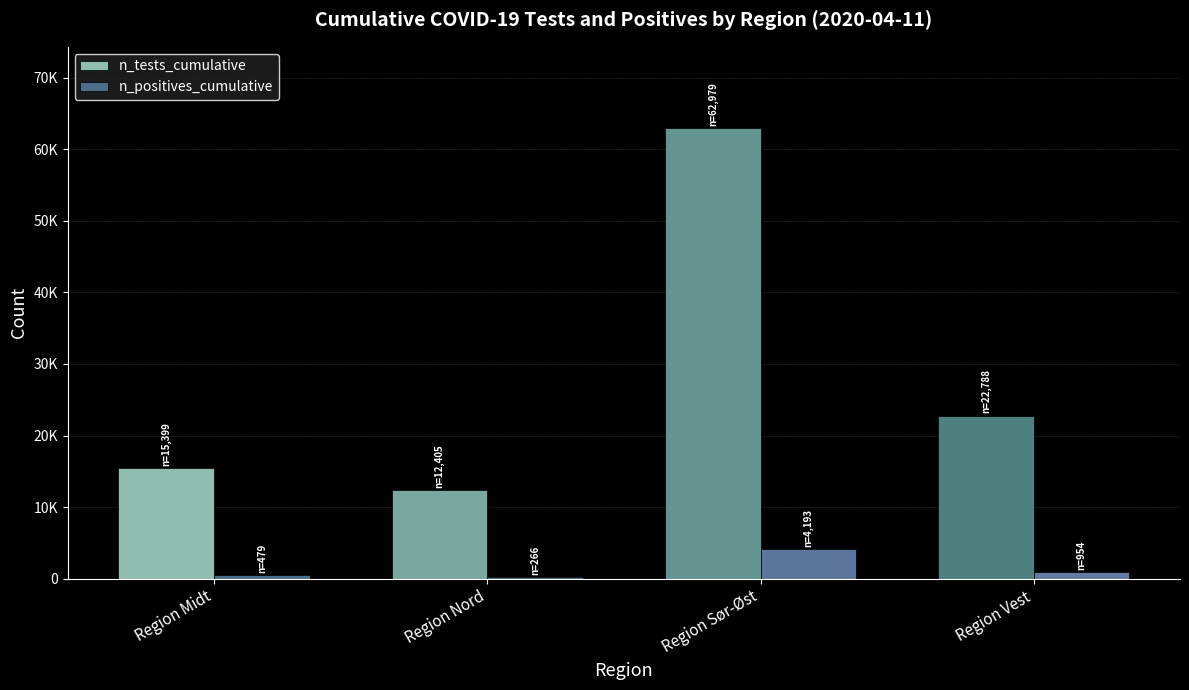

Which label corresponds to the smallest value in the chart?

Region Nord